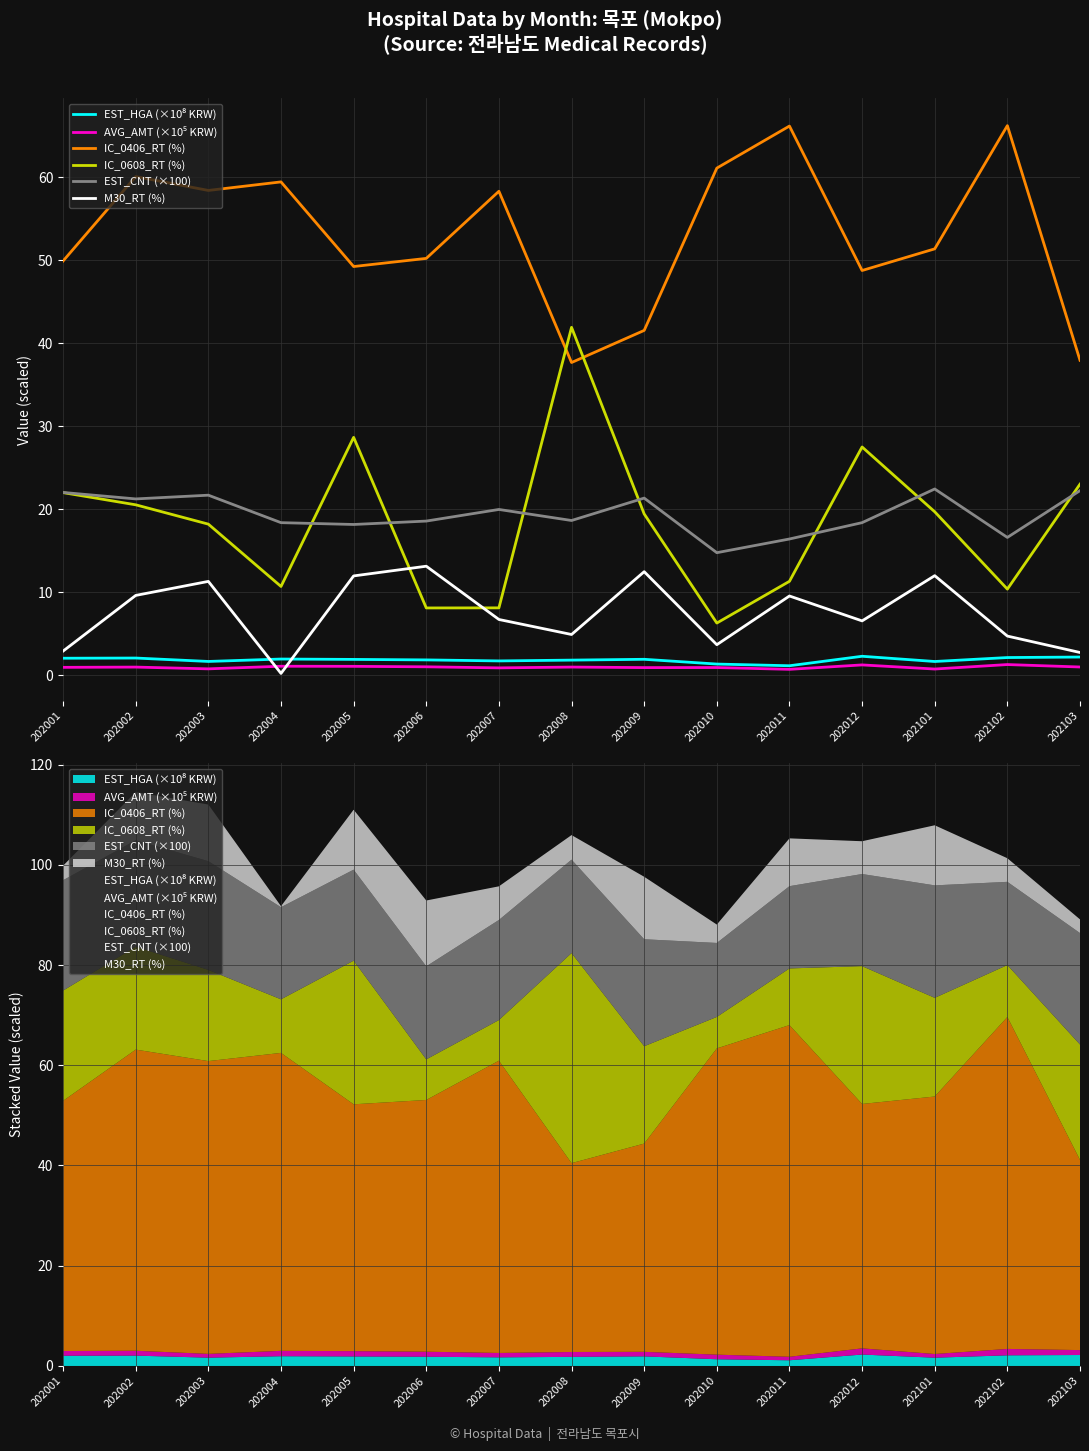

At which category does M30_RT (%) reach its first local valley?

202004